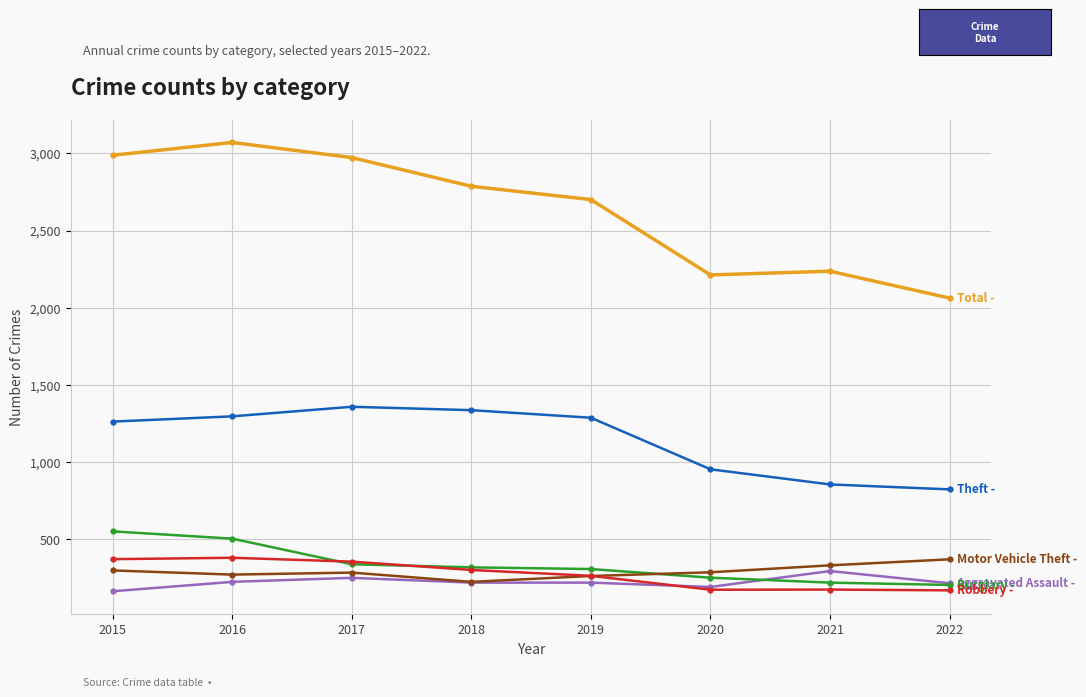

What is the total value across all series at 2018?

5190